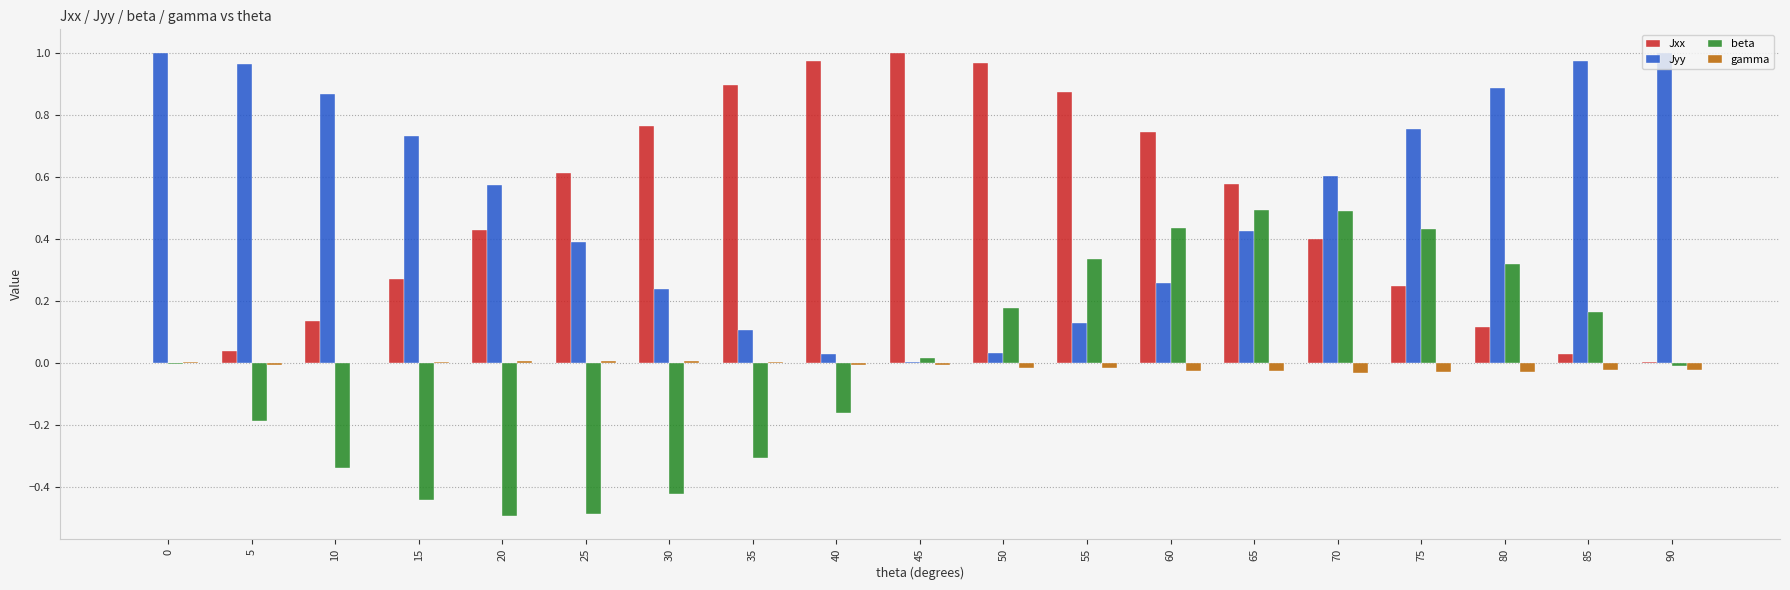

True or false: beta has a value of -0.5 at 10.

False